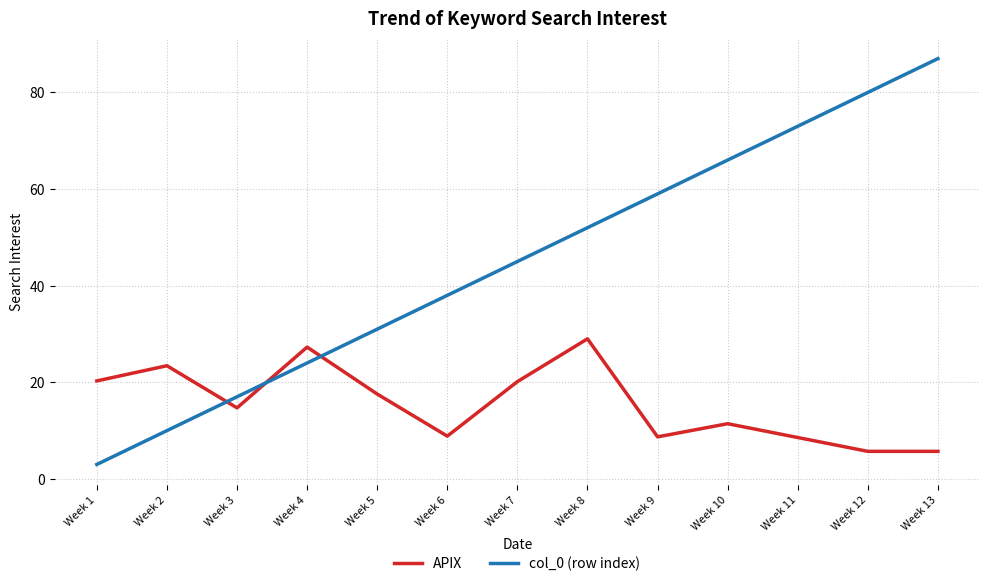

Is this an area chart (filled region under the line)?

No